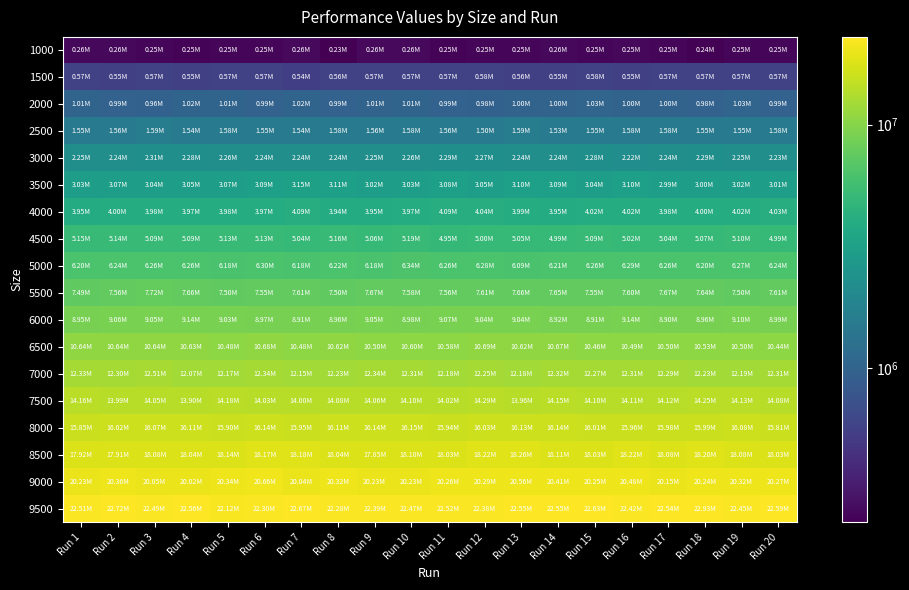

Which series has the widest spread of values?

9500